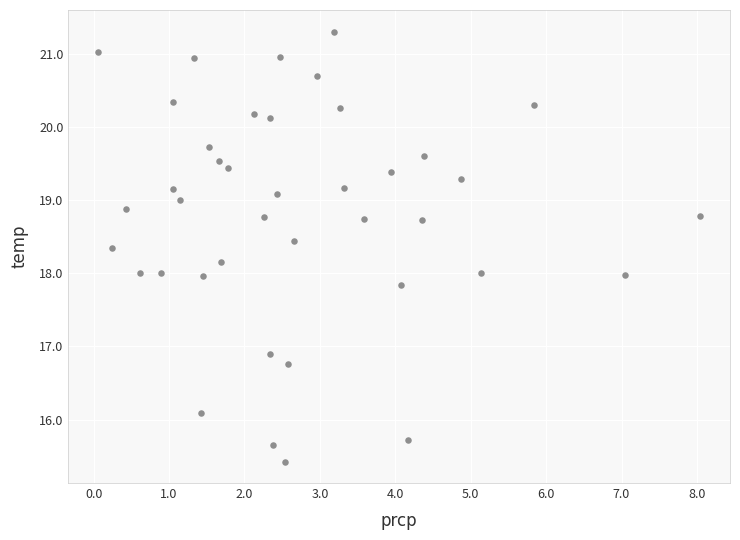

What is the range of X values (max minus min)?

8.0